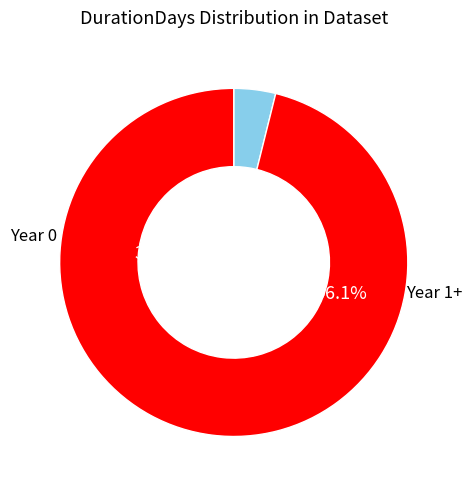

Is it true that 3 is 1% of the pie?

False